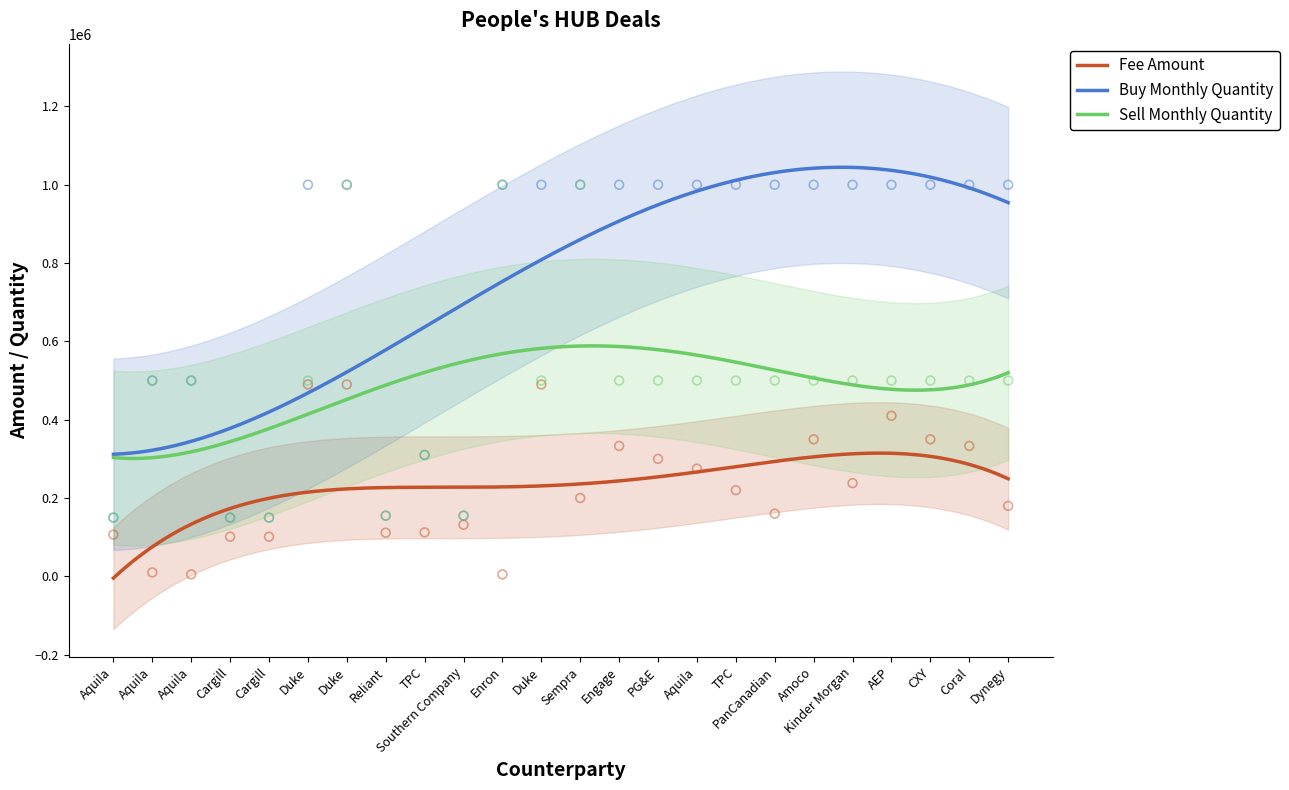

Which series contains the highest Y value?

Buy Monthly Quantity